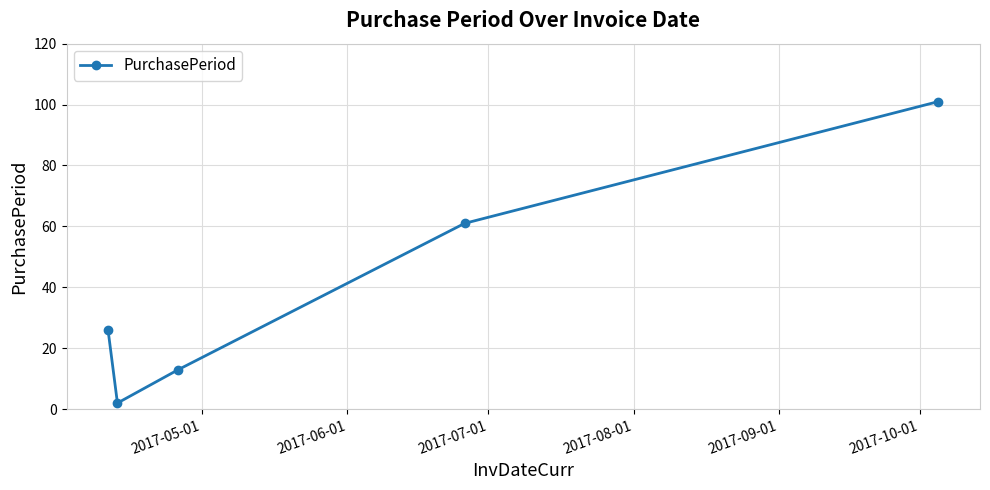

What is the sum of all values?

203